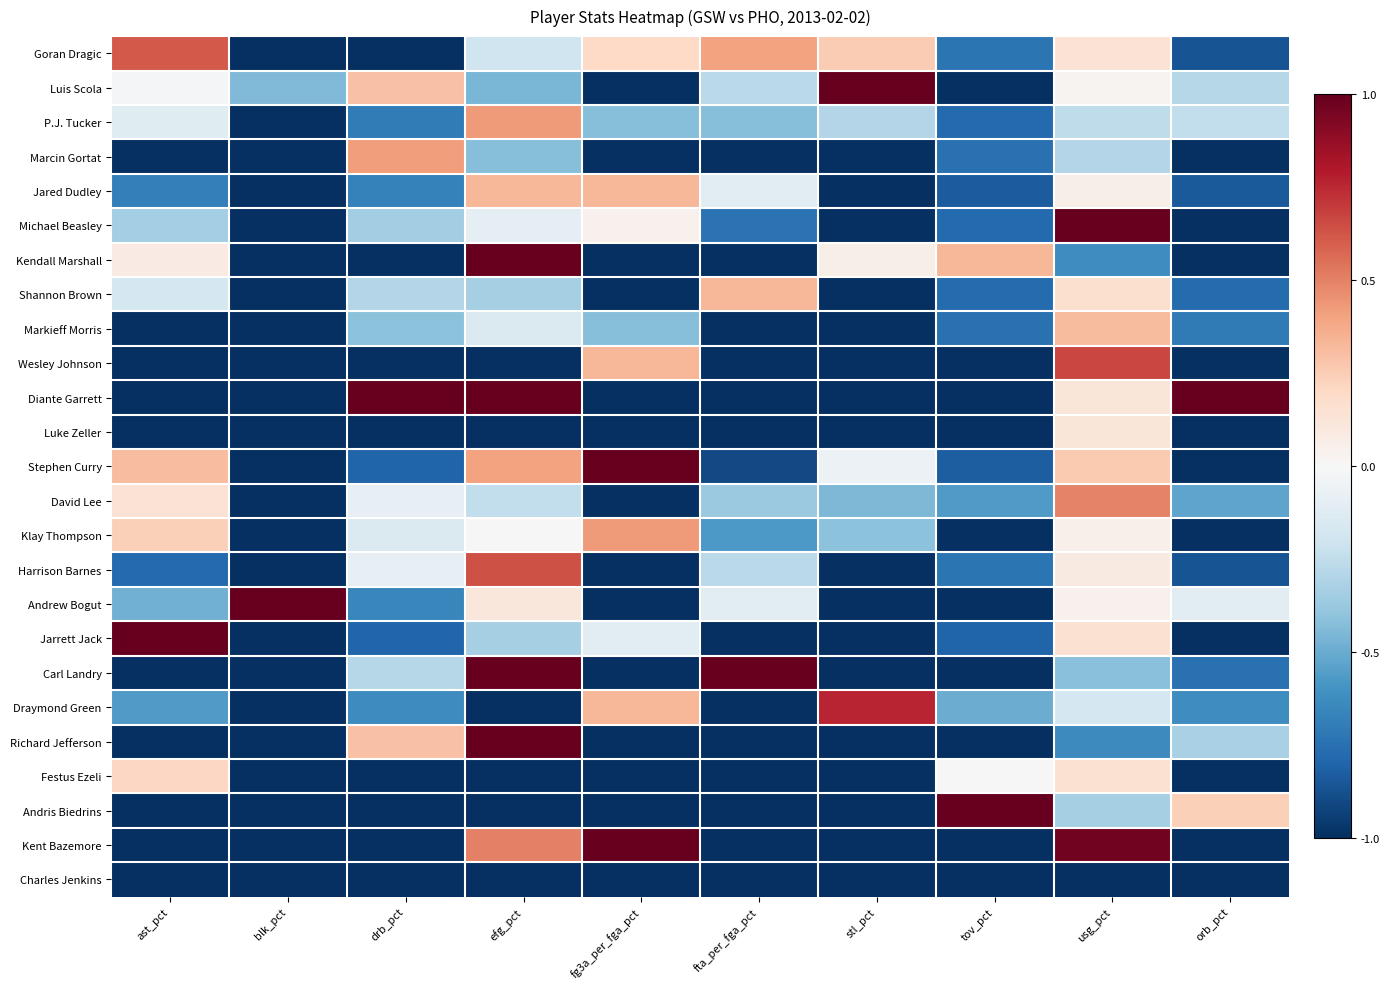

Reading left to right, extract all data points from this chart.

Goran Dragic: ast_pct=0.6	blk_pct=-1.0	drb_pct=-1.0	efg_pct=-0.2	fg3a_per_fga_pct=0.2	fta_per_fga_pct=0.4	stl_pct=0.3	tov_pct=-0.7	usg_pct=0.1	orb_pct=-0.9
Luis Scola: ast_pct=-0.0	blk_pct=-0.4	drb_pct=0.3	efg_pct=-0.5	fg3a_per_fga_pct=-1.0	fta_per_fga_pct=-0.3	stl_pct=1.0	tov_pct=-1.0	usg_pct=0.0	orb_pct=-0.3
P.J. Tucker: ast_pct=-0.1	blk_pct=-1.0	drb_pct=-0.7	efg_pct=0.4	fg3a_per_fga_pct=-0.4	fta_per_fga_pct=-0.4	stl_pct=-0.3	tov_pct=-0.8	usg_pct=-0.3	orb_pct=-0.2
Marcin Gortat: ast_pct=-1.0	blk_pct=-1.0	drb_pct=0.4	efg_pct=-0.4	fg3a_per_fga_pct=-1.0	fta_per_fga_pct=-1.0	stl_pct=-1.0	tov_pct=-0.8	usg_pct=-0.3	orb_pct=-1.0
Jared Dudley: ast_pct=-0.7	blk_pct=-1.0	drb_pct=-0.7	efg_pct=0.3	fg3a_per_fga_pct=0.3	fta_per_fga_pct=-0.1	stl_pct=-1.0	tov_pct=-0.8	usg_pct=0.1	orb_pct=-0.8
Michael Beasley: ast_pct=-0.3	blk_pct=-1.0	drb_pct=-0.4	efg_pct=-0.1	fg3a_per_fga_pct=0.0	fta_per_fga_pct=-0.7	stl_pct=-1.0	tov_pct=-0.8	usg_pct=1.0	orb_pct=-1.0
Kendall Marshall: ast_pct=0.1	blk_pct=-1.0	drb_pct=-1.0	efg_pct=1.0	fg3a_per_fga_pct=-1.0	fta_per_fga_pct=-1.0	stl_pct=0.1	tov_pct=0.3	usg_pct=-0.6	orb_pct=-1.0
Shannon Brown: ast_pct=-0.2	blk_pct=-1.0	drb_pct=-0.3	efg_pct=-0.3	fg3a_per_fga_pct=-1.0	fta_per_fga_pct=0.3	stl_pct=-1.0	tov_pct=-0.8	usg_pct=0.2	orb_pct=-0.8
Markieff Morris: ast_pct=-1.0	blk_pct=-1.0	drb_pct=-0.4	efg_pct=-0.1	fg3a_per_fga_pct=-0.4	fta_per_fga_pct=-1.0	stl_pct=-1.0	tov_pct=-0.8	usg_pct=0.3	orb_pct=-0.7
Wesley Johnson: ast_pct=-1.0	blk_pct=-1.0	drb_pct=-1.0	efg_pct=-1.0	fg3a_per_fga_pct=0.3	fta_per_fga_pct=-1.0	stl_pct=-1.0	tov_pct=-1.0	usg_pct=0.7	orb_pct=-1.0
Diante Garrett: ast_pct=-1.0	blk_pct=-1.0	drb_pct=1.0	efg_pct=1.0	fg3a_per_fga_pct=-1.0	fta_per_fga_pct=-1.0	stl_pct=-1.0	tov_pct=-1.0	usg_pct=0.1	orb_pct=1.0
Luke Zeller: ast_pct=-1.0	blk_pct=-1.0	drb_pct=-1.0	efg_pct=-1.0	fg3a_per_fga_pct=-1.0	fta_per_fga_pct=-1.0	stl_pct=-1.0	tov_pct=-1.0	usg_pct=0.1	orb_pct=-1.0
Stephen Curry: ast_pct=0.3	blk_pct=-1.0	drb_pct=-0.8	efg_pct=0.4	fg3a_per_fga_pct=1.0	fta_per_fga_pct=-0.9	stl_pct=-0.1	tov_pct=-0.8	usg_pct=0.3	orb_pct=-1.0
David Lee: ast_pct=0.1	blk_pct=-1.0	drb_pct=-0.1	efg_pct=-0.2	fg3a_per_fga_pct=-1.0	fta_per_fga_pct=-0.4	stl_pct=-0.5	tov_pct=-0.6	usg_pct=0.5	orb_pct=-0.5
Klay Thompson: ast_pct=0.2	blk_pct=-1.0	drb_pct=-0.1	efg_pct=0.0	fg3a_per_fga_pct=0.4	fta_per_fga_pct=-0.6	stl_pct=-0.4	tov_pct=-1.0	usg_pct=0.1	orb_pct=-1.0
Harrison Barnes: ast_pct=-0.8	blk_pct=-1.0	drb_pct=-0.1	efg_pct=0.6	fg3a_per_fga_pct=-1.0	fta_per_fga_pct=-0.3	stl_pct=-1.0	tov_pct=-0.7	usg_pct=0.1	orb_pct=-0.9
Andrew Bogut: ast_pct=-0.5	blk_pct=1.0	drb_pct=-0.7	efg_pct=0.1	fg3a_per_fga_pct=-1.0	fta_per_fga_pct=-0.1	stl_pct=-1.0	tov_pct=-1.0	usg_pct=0.0	orb_pct=-0.1
Jarrett Jack: ast_pct=1.0	blk_pct=-1.0	drb_pct=-0.8	efg_pct=-0.3	fg3a_per_fga_pct=-0.1	fta_per_fga_pct=-1.0	stl_pct=-1.0	tov_pct=-0.8	usg_pct=0.2	orb_pct=-1.0
Carl Landry: ast_pct=-1.0	blk_pct=-1.0	drb_pct=-0.3	efg_pct=1.0	fg3a_per_fga_pct=-1.0	fta_per_fga_pct=1.0	stl_pct=-1.0	tov_pct=-1.0	usg_pct=-0.4	orb_pct=-0.7
Draymond Green: ast_pct=-0.6	blk_pct=-1.0	drb_pct=-0.6	efg_pct=-1.0	fg3a_per_fga_pct=0.3	fta_per_fga_pct=-1.0	stl_pct=0.8	tov_pct=-0.5	usg_pct=-0.2	orb_pct=-0.6
Richard Jefferson: ast_pct=-1.0	blk_pct=-1.0	drb_pct=0.3	efg_pct=1.0	fg3a_per_fga_pct=-1.0	fta_per_fga_pct=-1.0	stl_pct=-1.0	tov_pct=-1.0	usg_pct=-0.6	orb_pct=-0.3
Festus Ezeli: ast_pct=0.2	blk_pct=-1.0	drb_pct=-1.0	efg_pct=-1.0	fg3a_per_fga_pct=-1.0	fta_per_fga_pct=-1.0	stl_pct=-1.0	tov_pct=0.0	usg_pct=0.2	orb_pct=-1.0
Andris Biedrins: ast_pct=-1.0	blk_pct=-1.0	drb_pct=-1.0	efg_pct=-1.0	fg3a_per_fga_pct=-1.0	fta_per_fga_pct=-1.0	stl_pct=-1.0	tov_pct=1.0	usg_pct=-0.3	orb_pct=0.2
Kent Bazemore: ast_pct=-1.0	blk_pct=-1.0	drb_pct=-1.0	efg_pct=0.5	fg3a_per_fga_pct=1.0	fta_per_fga_pct=-1.0	stl_pct=-1.0	tov_pct=-1.0	usg_pct=1.0	orb_pct=-1.0
Charles Jenkins: ast_pct=-1.0	blk_pct=-1.0	drb_pct=-1.0	efg_pct=-1.0	fg3a_per_fga_pct=-1.0	fta_per_fga_pct=-1.0	stl_pct=-1.0	tov_pct=-1.0	usg_pct=-1.0	orb_pct=-1.0